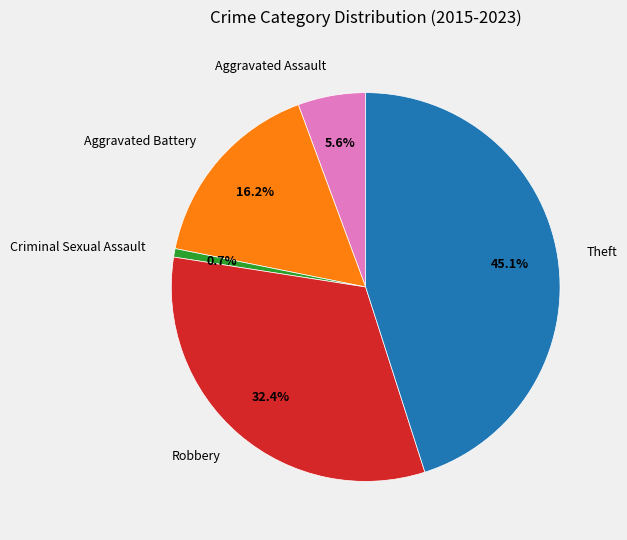

True or false: Aggravated Assault accounts for 1% of the total.

False